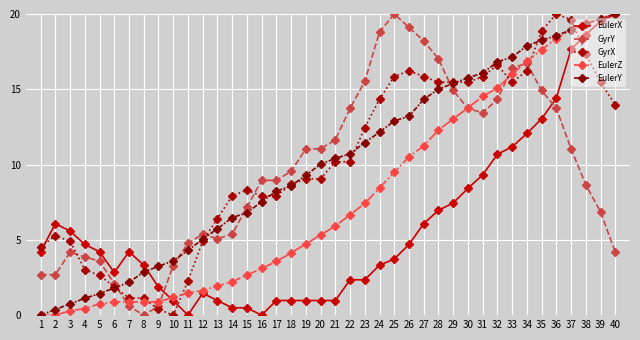

Reading left to right, transcribe all the data shown in this chart.

EulerX: 1=4.2	2=6.1	3=5.6	4=4.7	5=4.2	6=2.8	7=4.2	8=3.3	9=1.9	10=1.0	11=0.0	12=1.5	13=1.0	14=0.5	15=0.5	16=0.0	17=1.0	18=1.0	19=1.0	20=1.0	21=1.0	22=2.3	23=2.3	24=3.3	25=3.7	26=4.7	27=6.1	28=7.0	29=7.4	30=8.4	31=9.3	32=10.7	33=11.2	34=12.1	35=13.0	36=14.4	37=17.7	38=18.6	39=19.5	40=20.0
GyrY: 1=2.7	2=2.7	3=4.2	4=3.9	5=3.6	6=2.1	7=0.6	8=0.0	9=0.6	10=3.3	11=4.8	12=5.4	13=5.1	14=5.4	15=7.2	16=9.0	17=9.0	18=9.6	19=11.0	20=11.0	21=11.6	22=13.7	23=15.5	24=18.8	25=20.0	26=19.1	27=18.2	28=17.0	29=14.9	30=13.7	31=13.4	32=14.3	33=16.4	34=16.7	35=14.9	36=13.7	37=11.0	38=8.7	39=6.9	40=4.2
GyrX: 1=4.5	2=5.3	3=4.9	4=3.0	5=2.6	6=1.9	7=1.1	8=1.1	9=0.4	10=0.0	11=2.3	12=4.9	13=6.4	14=7.9	15=8.3	16=7.9	17=7.9	18=8.7	19=9.1	20=9.1	21=10.2	22=10.2	23=12.5	24=14.3	25=15.8	26=16.2	27=15.8	28=15.5	29=15.5	30=15.5	31=15.8	32=16.6	33=15.5	34=16.2	35=18.9	36=20.0	37=19.6	38=17.4	39=15.5	40=14.0
EulerZ: 1=0.0	2=0.0	3=0.3	4=0.4	5=0.7	6=0.9	7=0.9	8=0.9	9=0.9	10=1.2	11=1.5	12=1.6	13=1.9	14=2.2	15=2.7	16=3.1	17=3.6	18=4.1	19=4.7	20=5.3	21=5.9	22=6.7	23=7.4	24=8.4	25=9.5	26=10.5	27=11.2	28=12.3	29=13.0	30=13.8	31=14.5	32=15.1	33=16.0	34=16.9	35=17.6	36=18.4	37=18.9	38=19.4	39=19.7	40=20.0
EulerY: 1=0.0	2=0.4	3=0.7	4=1.1	5=1.4	6=1.8	7=2.2	8=2.9	9=3.2	10=3.6	11=4.3	12=5.0	13=5.7	14=6.5	15=6.8	16=7.5	17=8.2	18=8.6	19=9.3	20=10.0	21=10.4	22=10.7	23=11.5	24=12.1	25=12.9	26=13.2	27=14.3	28=15.0	29=15.4	30=15.8	31=16.1	32=16.8	33=17.1	34=17.9	35=18.3	36=18.6	37=18.9	38=19.3	39=19.7	40=20.0